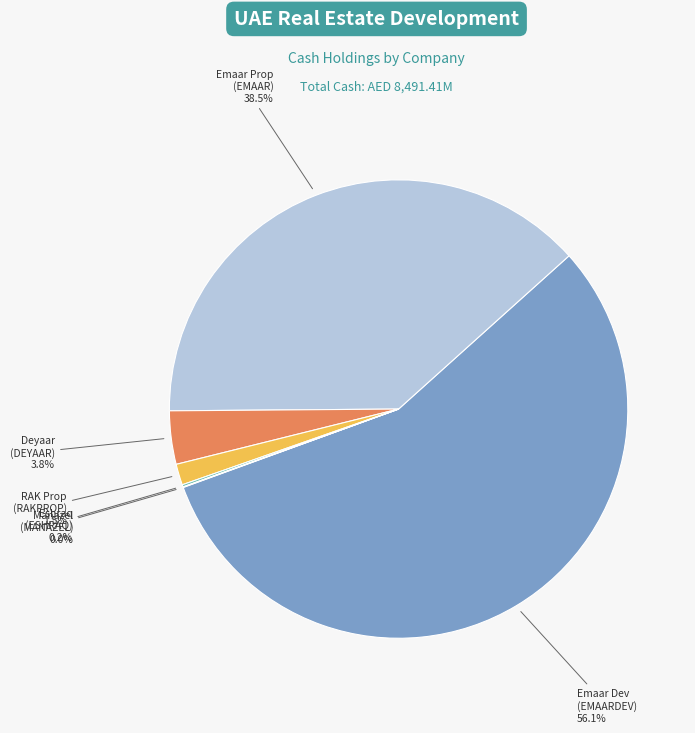

Does any single category account for the majority?

Yes